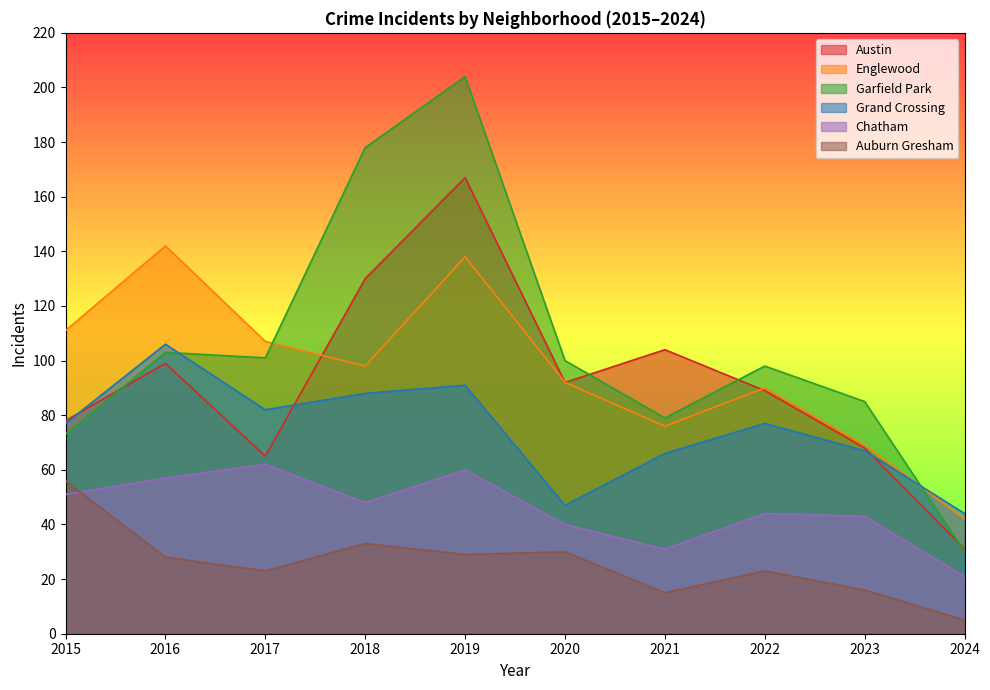

At which label does Grand Crossing reach its peak?

2016